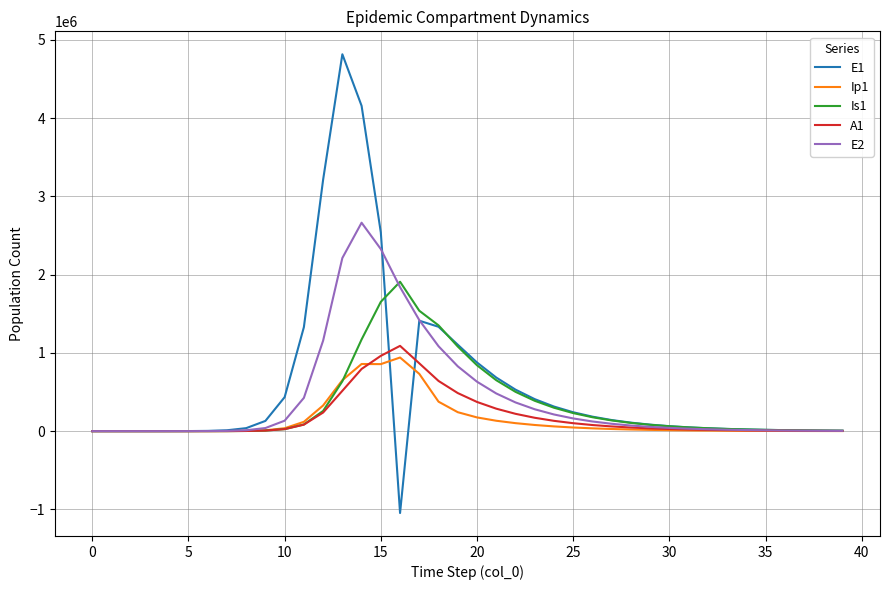

What is the greatest value displayed?

4815295.7